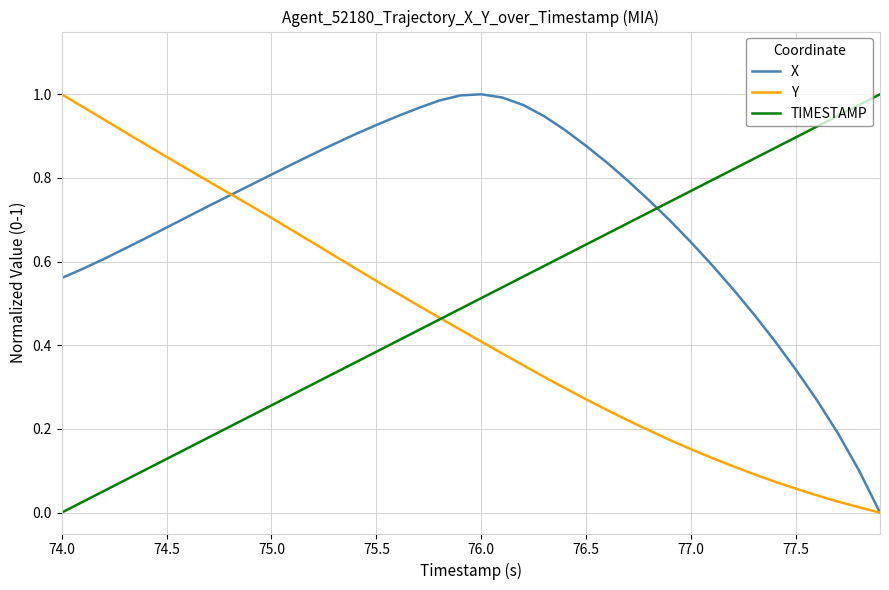

Which series has the largest total across all categories?

X